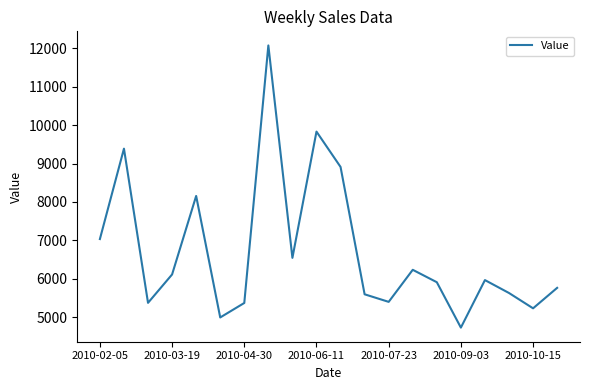

What is the minimum value shown in the chart?

4730.8